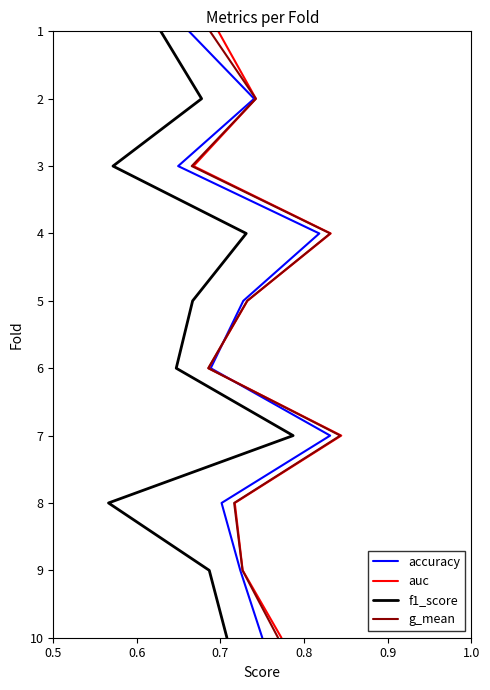

The auc series shows 6 at 0.8. True or false?

False